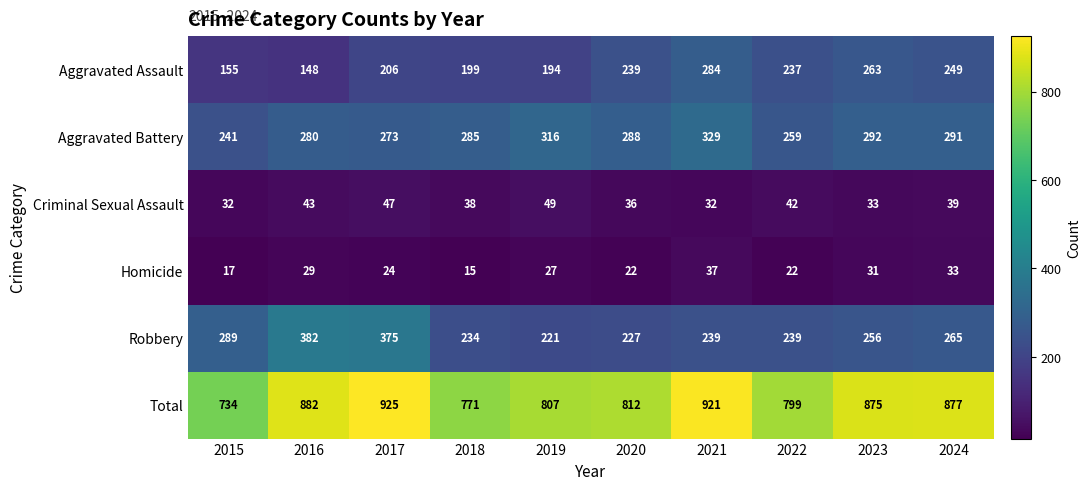

Rank the series by their maximum value, from highest to lowest.

Total, Robbery, Aggravated Battery, Aggravated Assault, Criminal Sexual Assault, Homicide